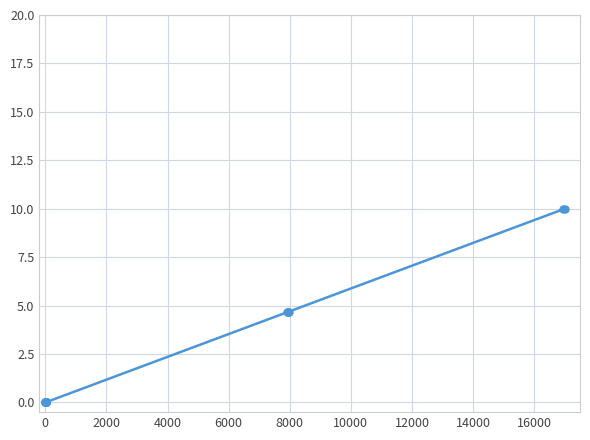

What is the greatest value displayed?

10.0